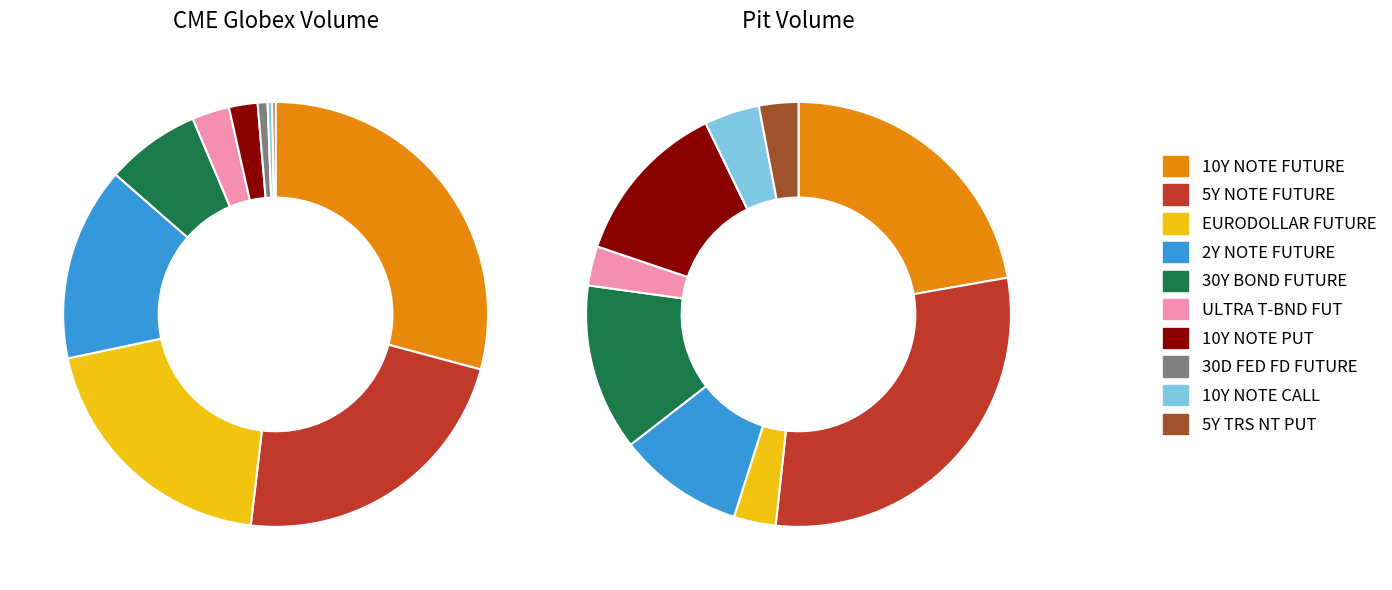

The 2Y NOTE FUTURE slice represents 10% of the pie. True or false?

True